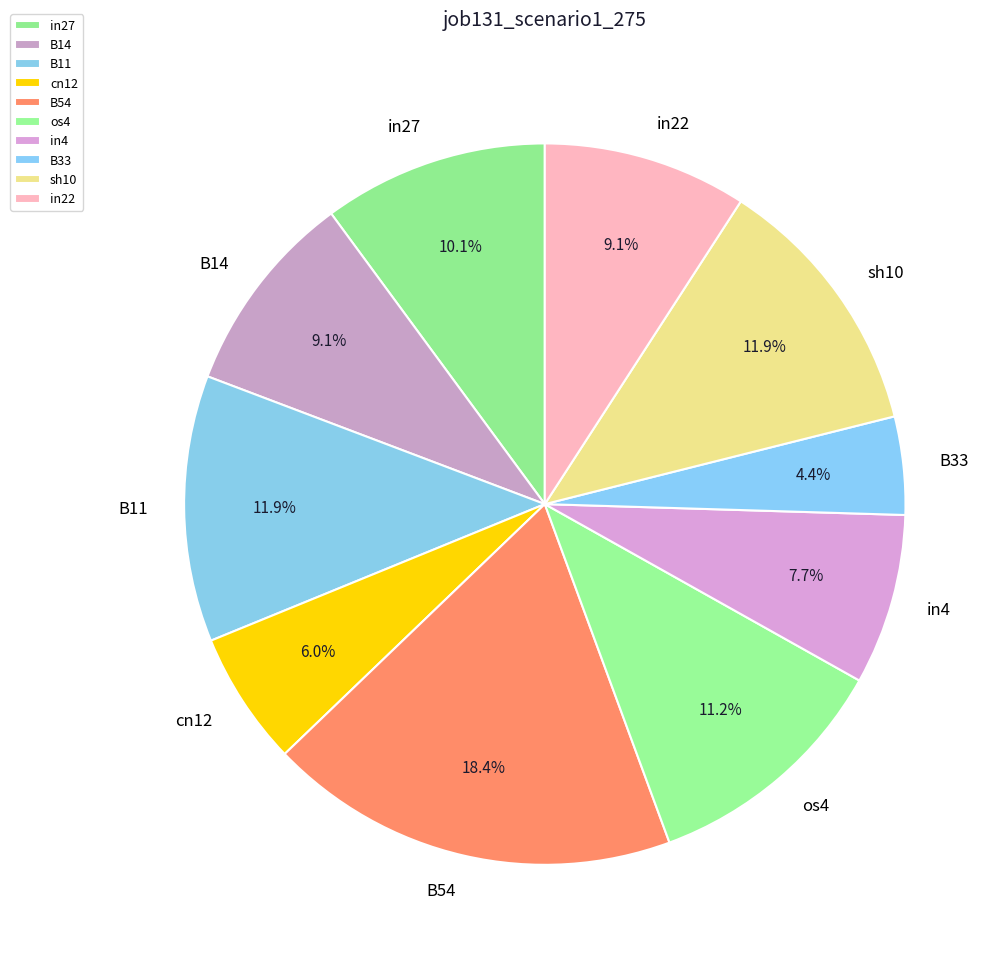

Which slice is the smallest?

B33